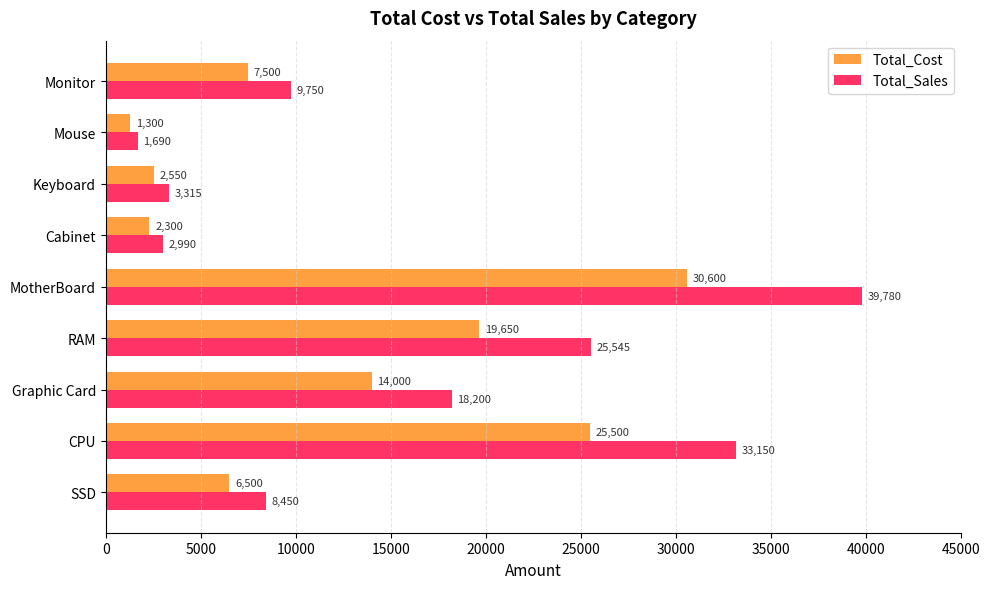

What are all the series names shown in the legend?

Total_Cost, Total_Sales